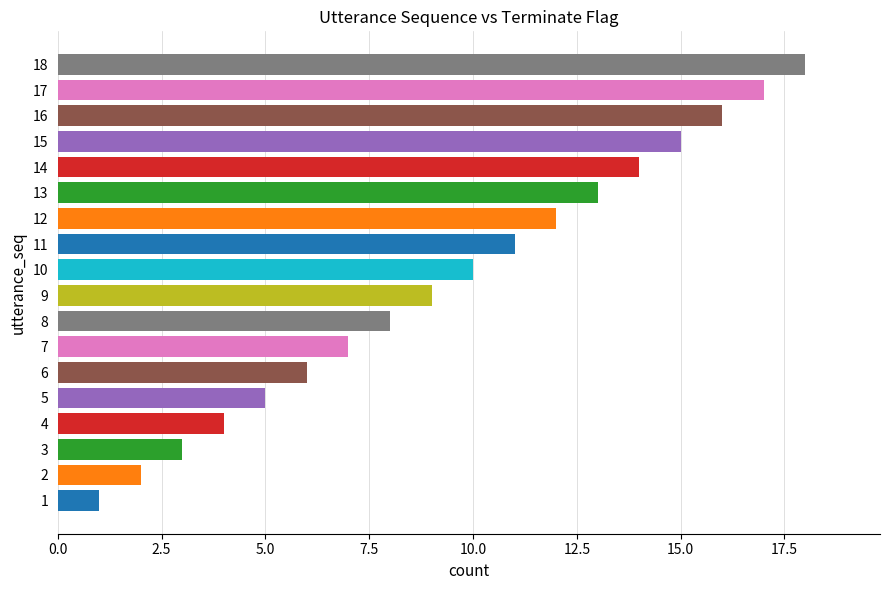

Count the number of categories in the chart.

18